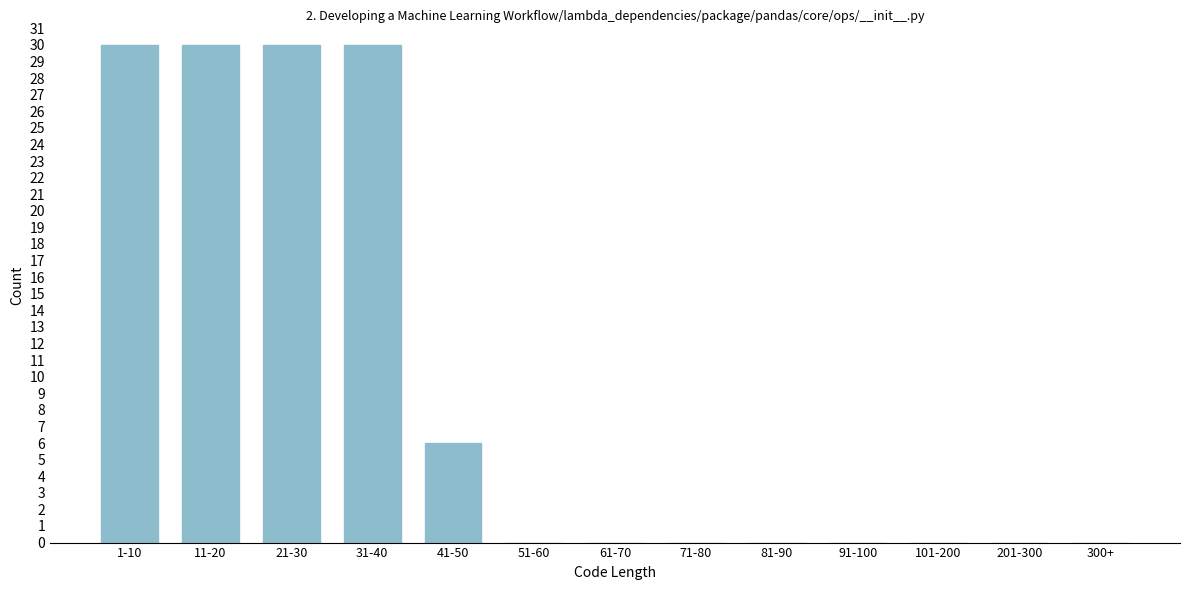

Reading left to right, list all the values displayed in this chart.

1-10=30	11-20=30	21-30=30	31-40=30	41-50=6	51-60=0	61-70=0	71-80=0	81-90=0	91-100=0	101-200=0	201-300=0	300+=0